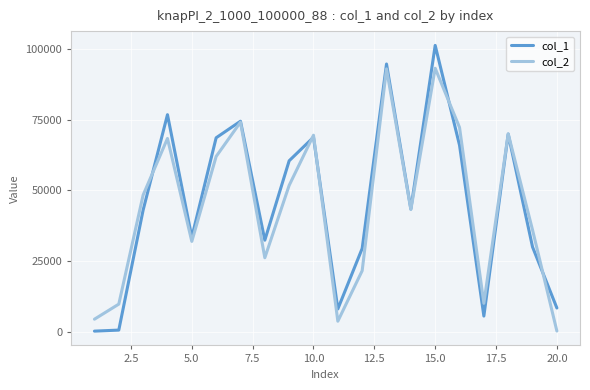

List the series in order of their peak value, highest first.

col_1, col_2